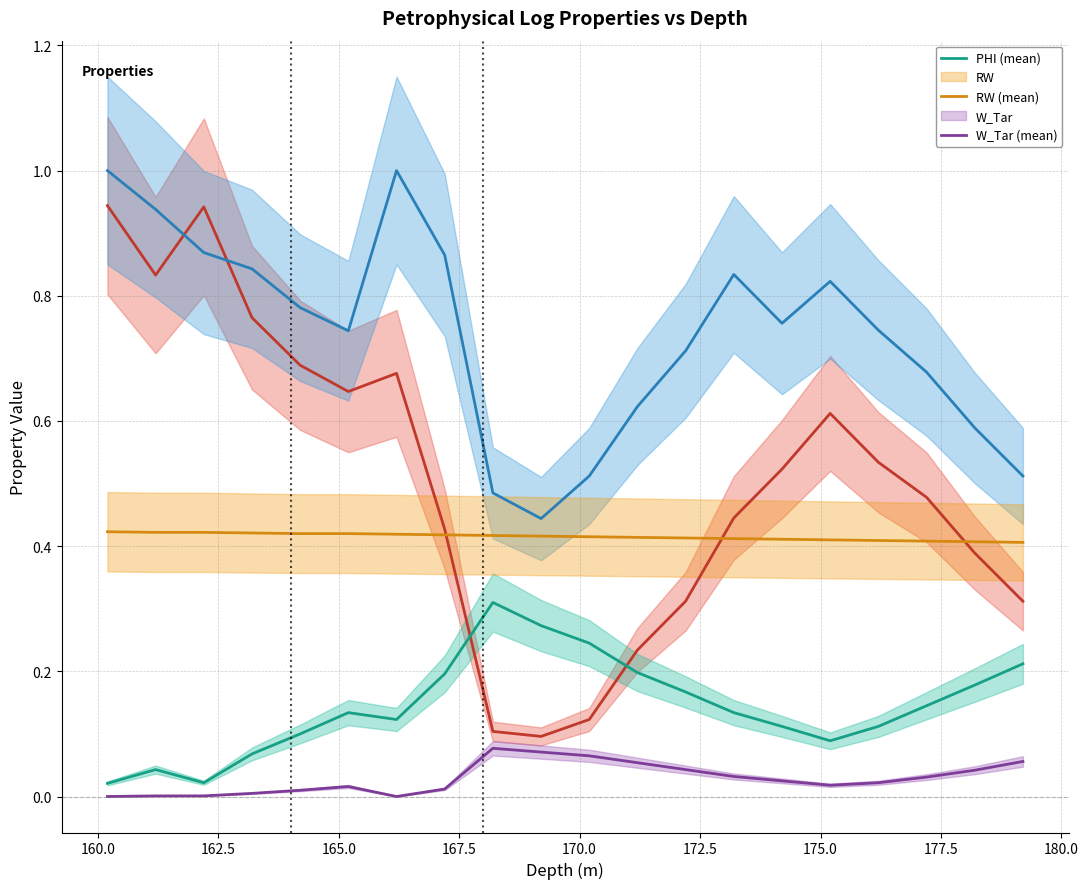

The VSH (mean) series shows 0.0 at 180.0. True or false?

False